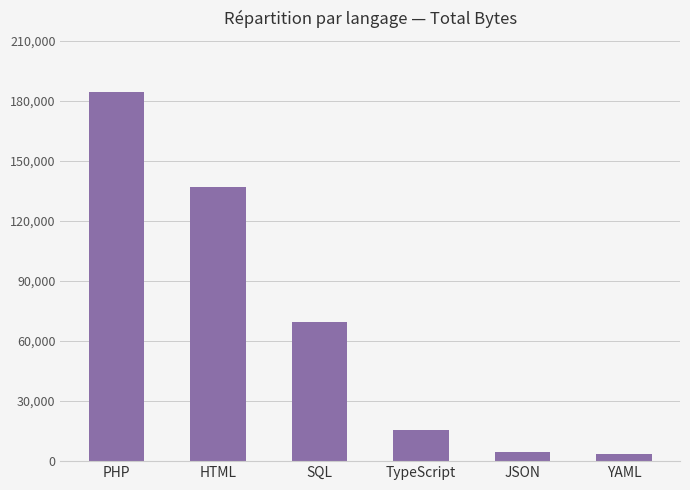

Reading left to right, what are all the values shown in this chart?

184584	137133	69382	15728	4408	3319